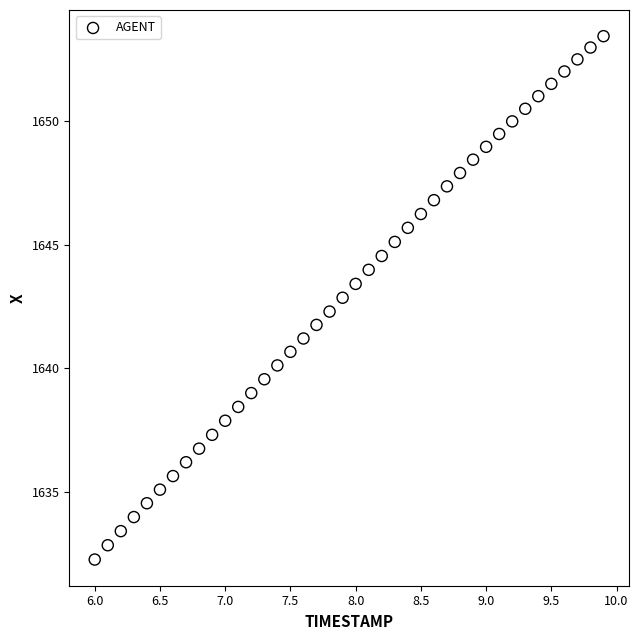

What is the range of X values (max minus min)?

3.9